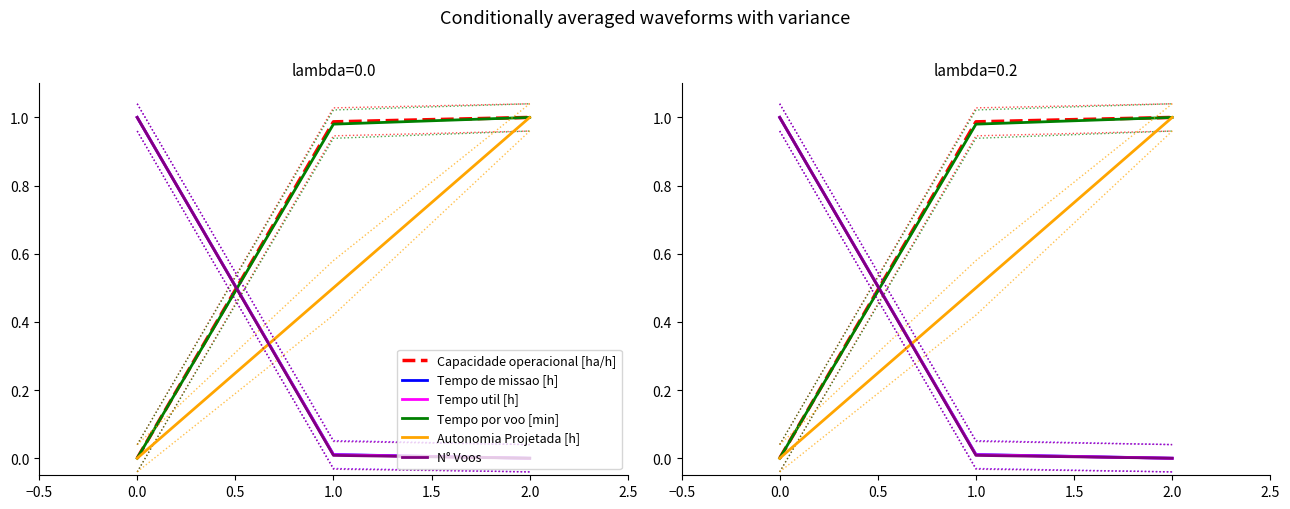

What position from the right is 2.0?

1